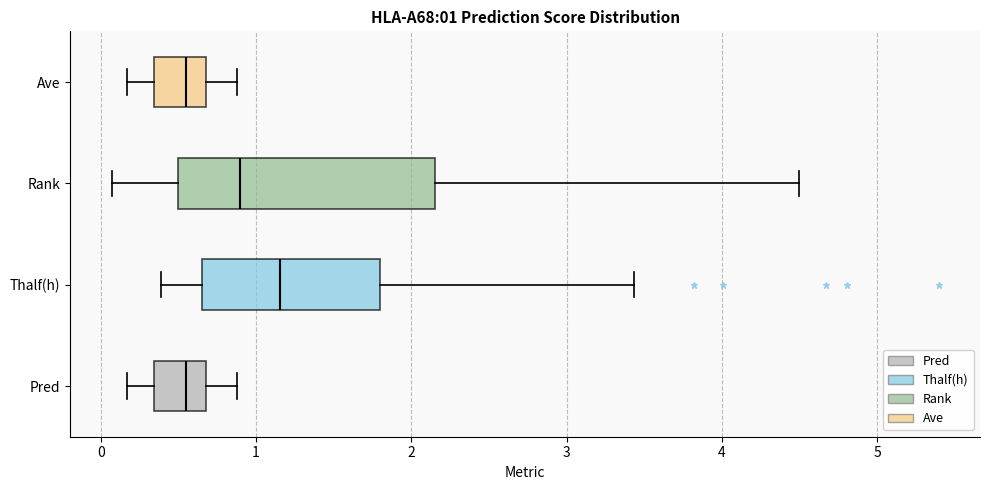

Comparing the boxes themselves (not the whiskers), which one is the widest?

Rank